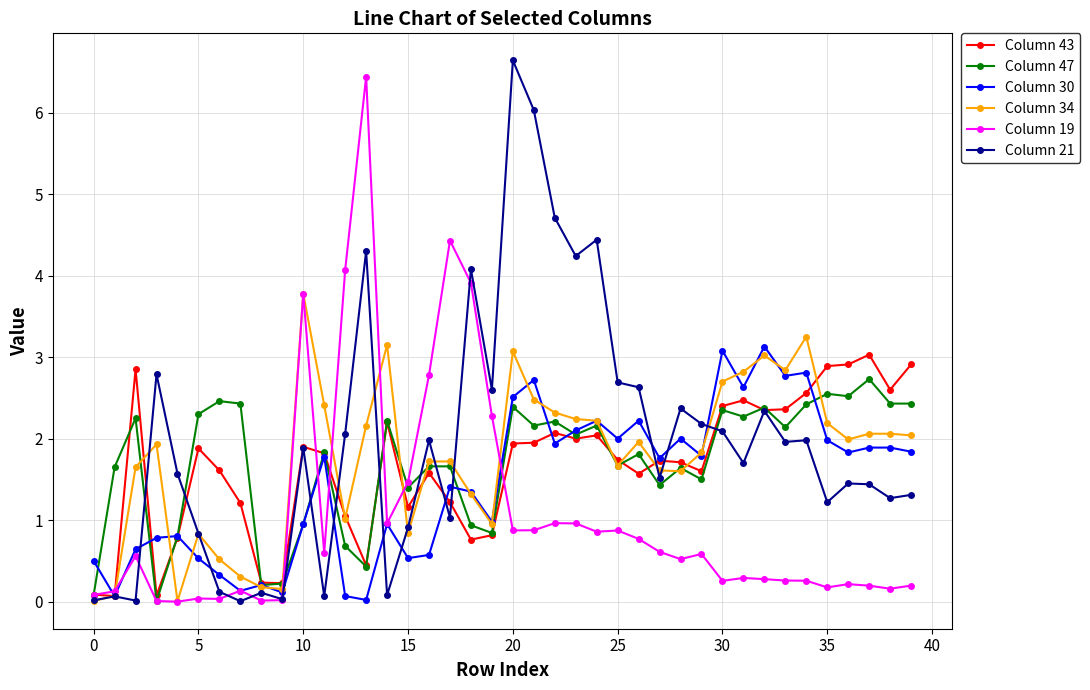

True or false: Column 34 has more than 1 points higher than both neighbors.

True